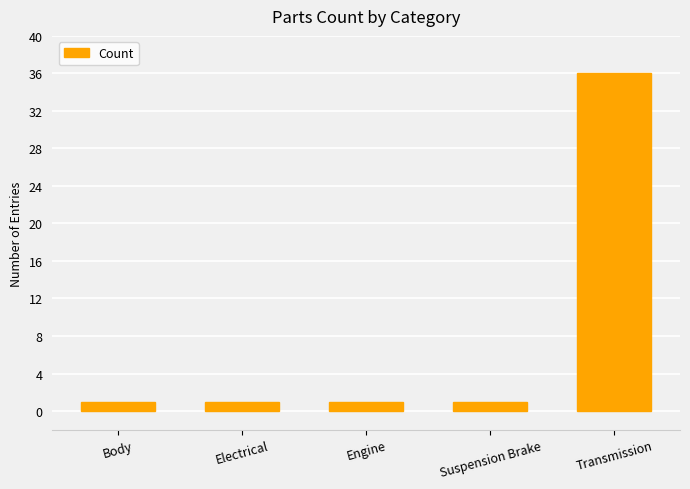

Reading right to left, list all the values displayed in this chart.

Transmission=36	Suspension Brake=1	Engine=1	Electrical=1	Body=1